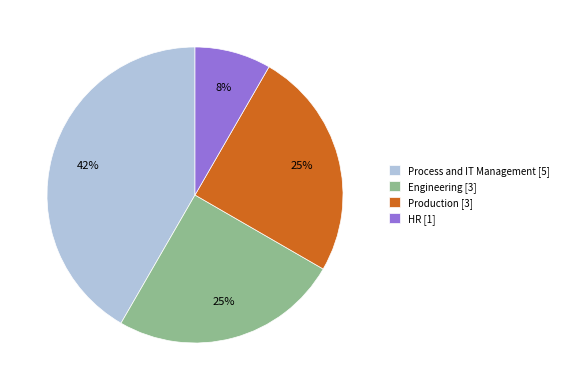

Which slice is the largest?

Process and IT Management